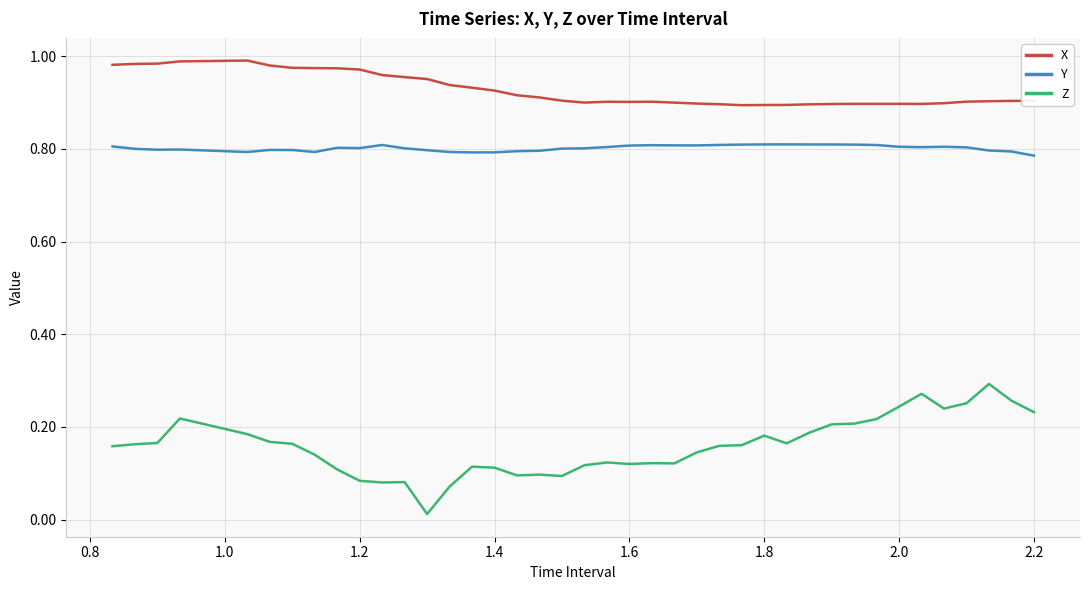

Which series has the largest total across all categories?

X